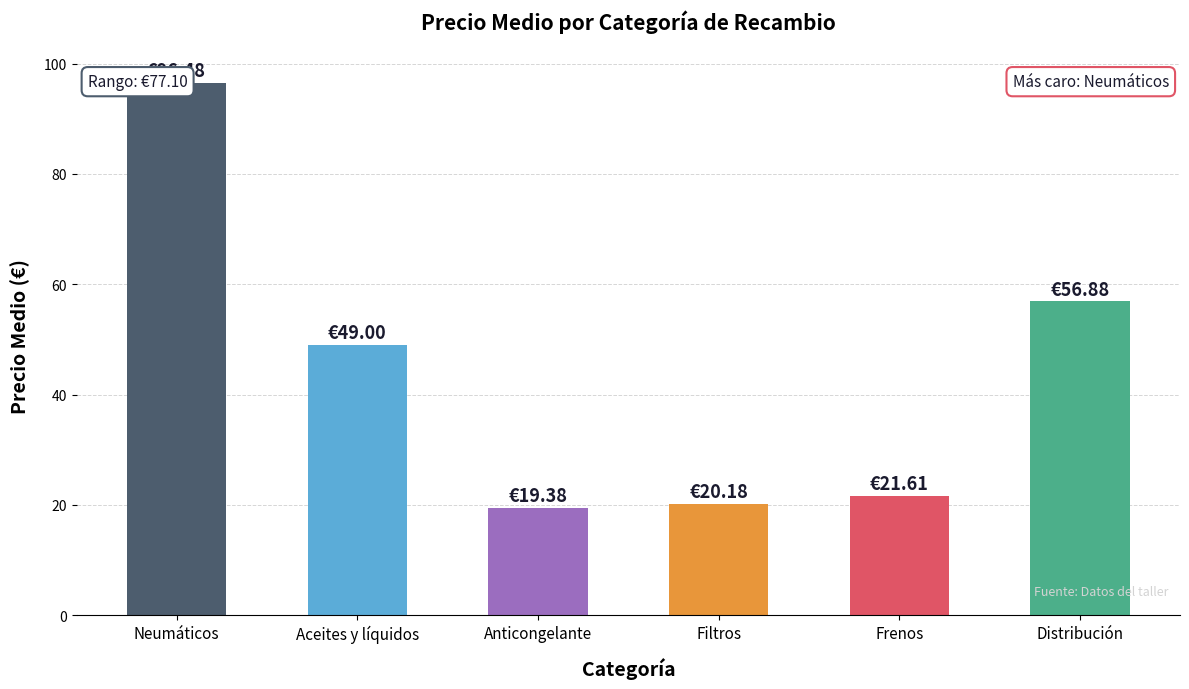

The chart shows a value of 49.0 at Aceites y líquidos. True or false?

True